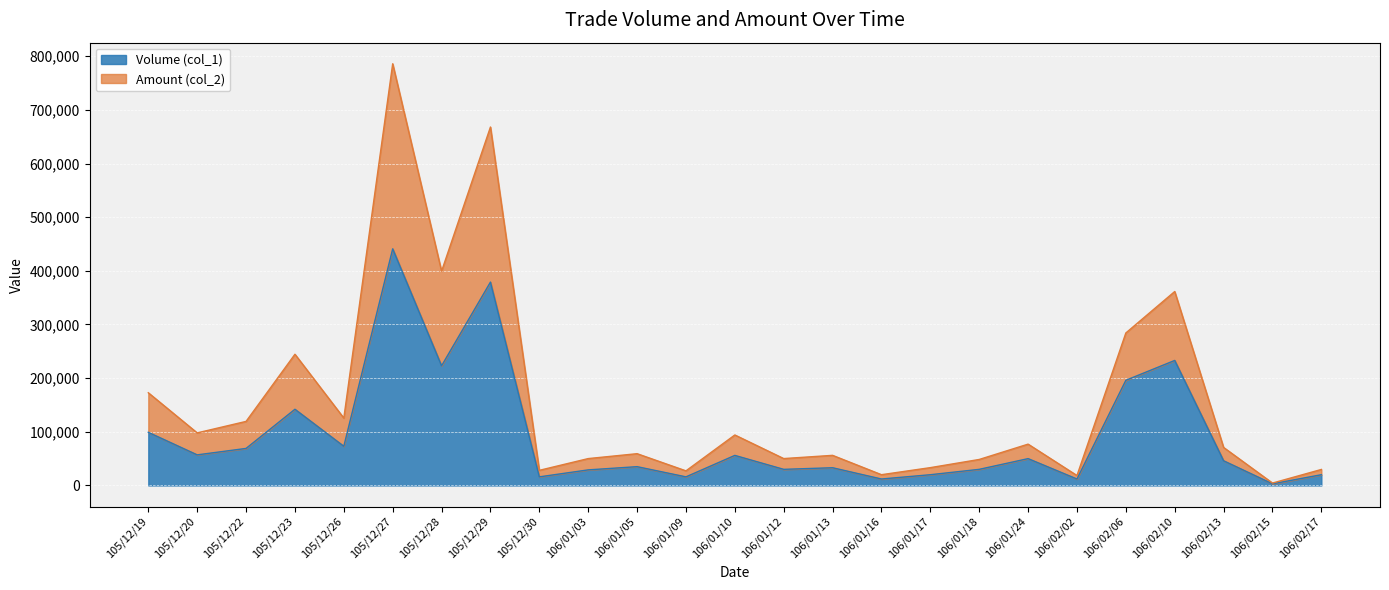

What is the sum of all Amount (col_2) values?

3926270